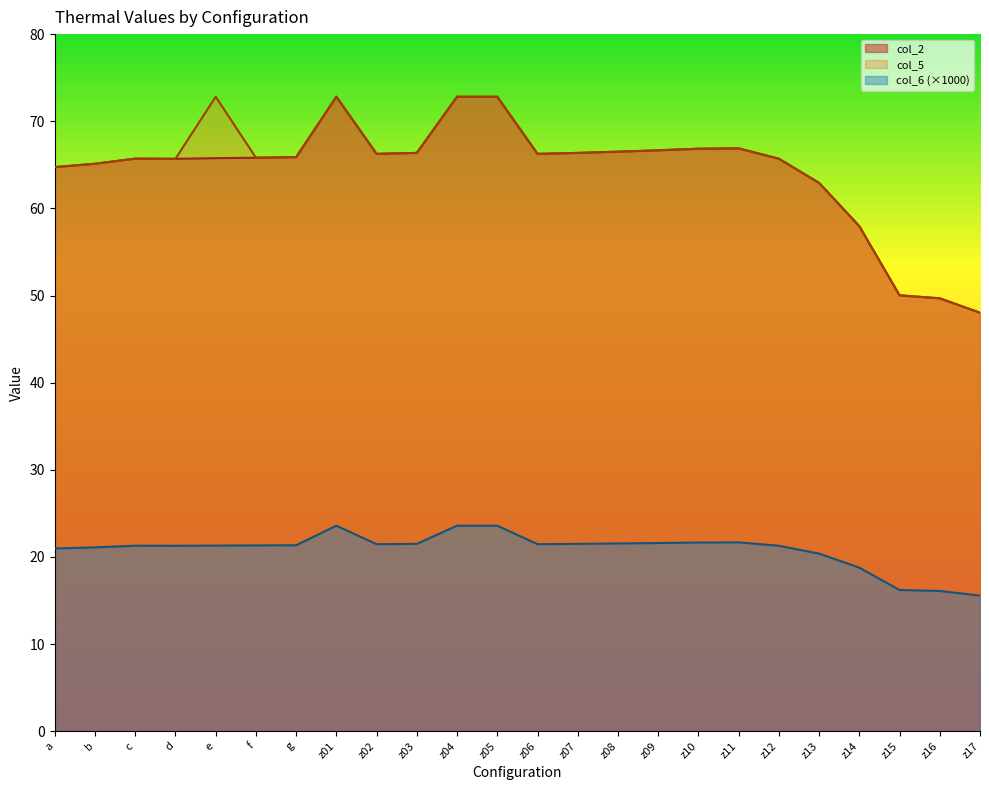

What are all the series names shown in the legend?

col_2, col_5, col_6 (×1000)